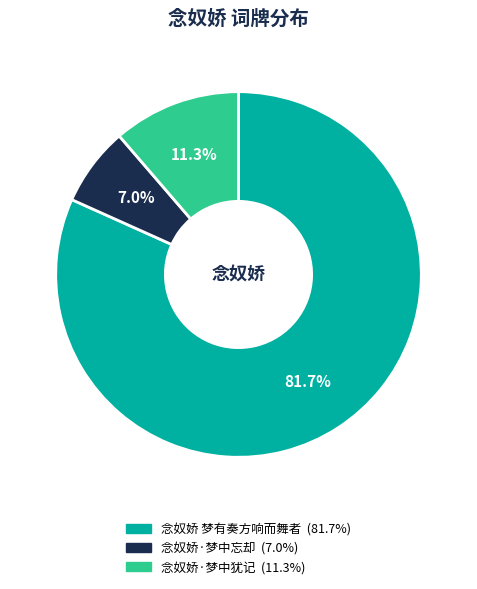

How many segments does this pie chart have?

3